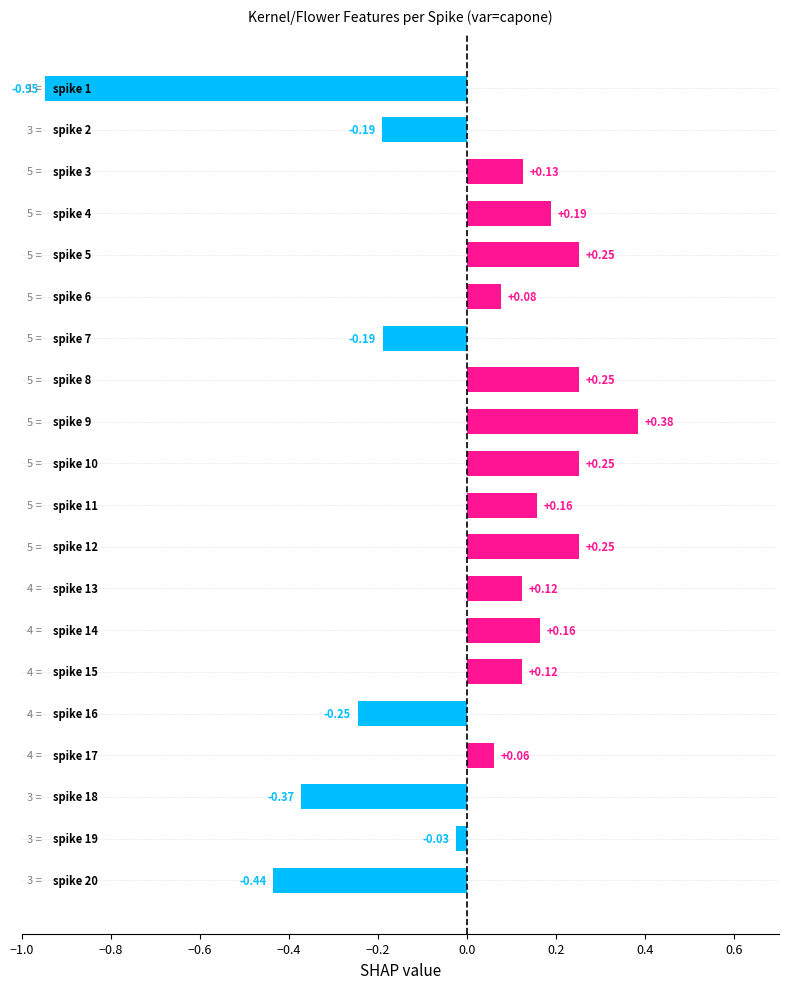

What is the difference between the maximum and minimum values?

1.3